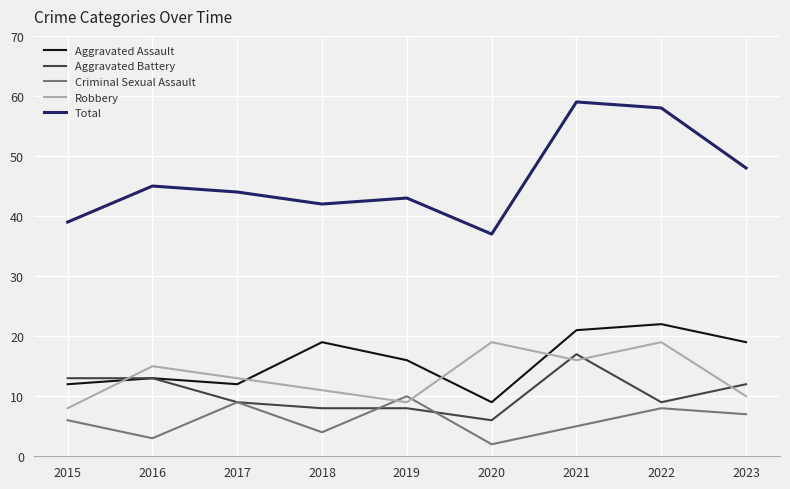

Which series ends up on top after the final intersection of Robbery and Aggravated Assault?

Aggravated Assault